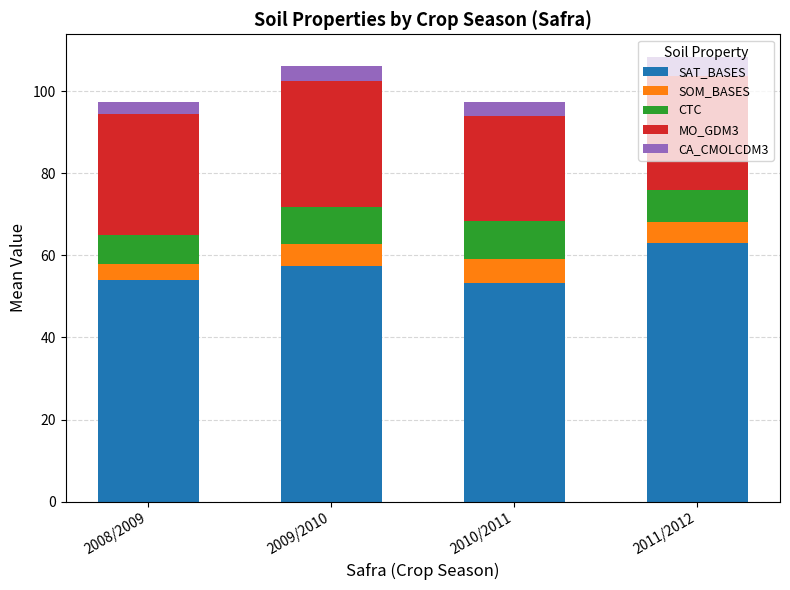

What is the total value across all series at 2010/2011?

97.4